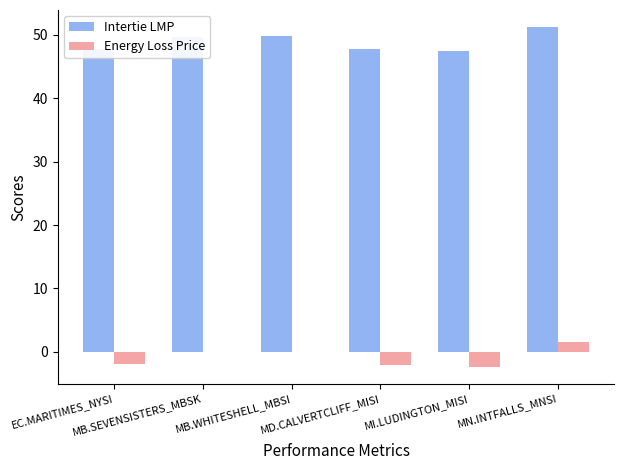

What is the maximum value for Intertie LMP?

51.2